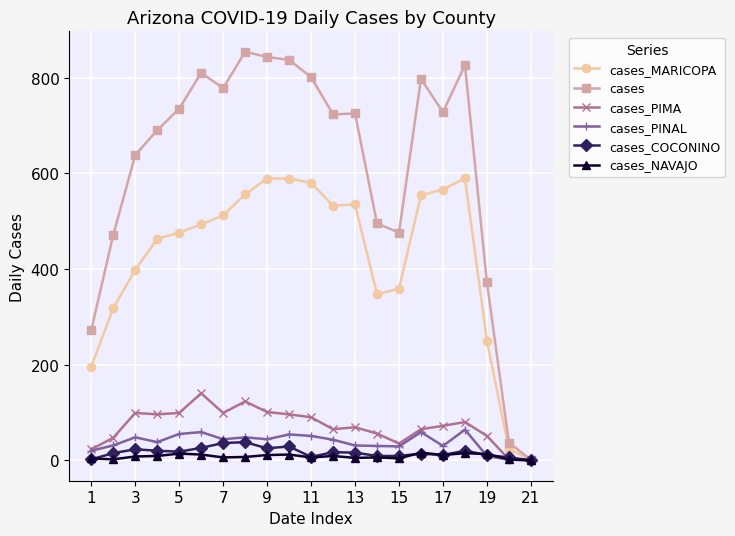

True or false: cases_NAVAJO has more than 0 points higher than both neighbors.

True